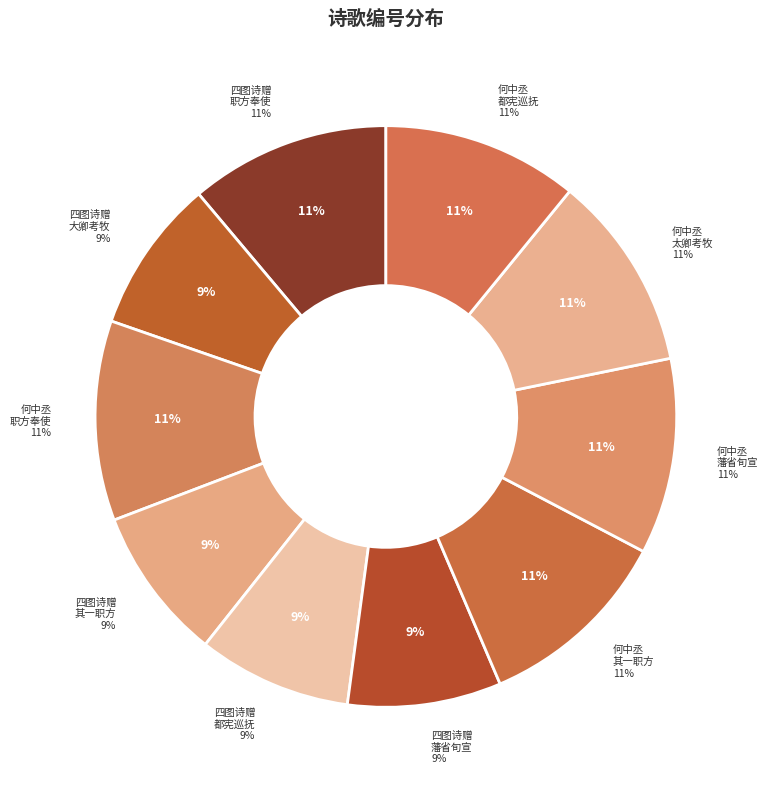

Which has a higher value, 四图诗赠何燕泉四首 其三 大卿考牧 or 四图诗赠何燕泉四首 职方奉使?

四图诗赠何燕泉四首 职方奉使